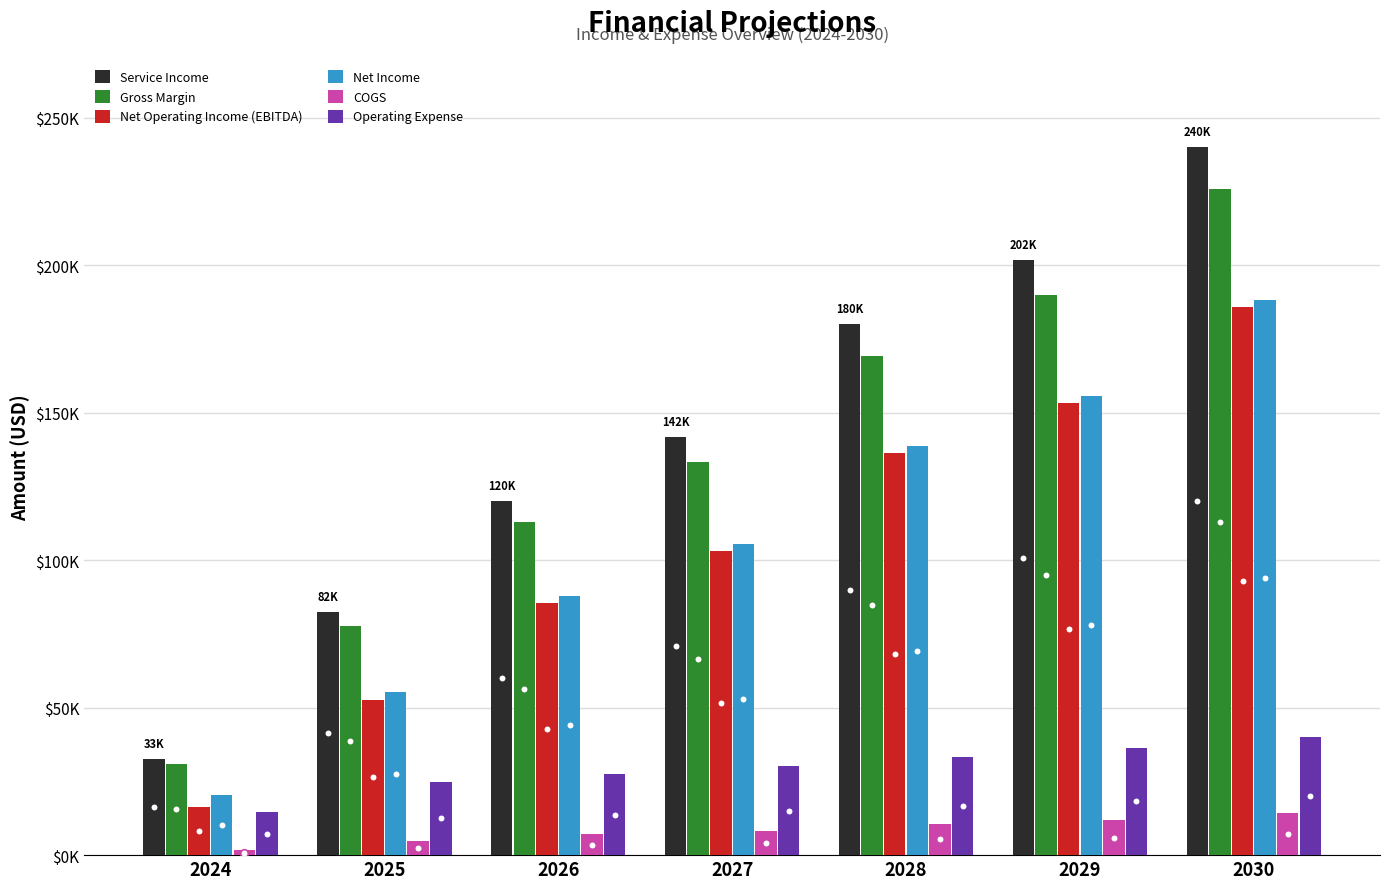

What is the total value across all series at 2025?

297786.0